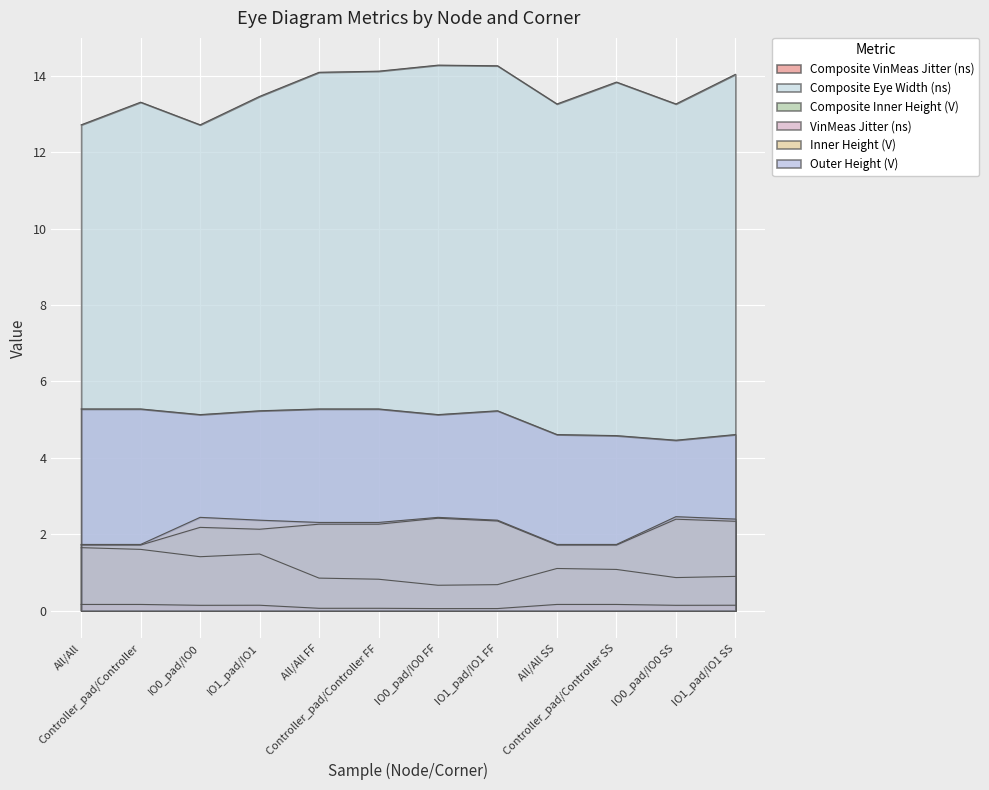

Between Controller_pad/Controller SS and IO1_pad/IO1 SS, which series saw the biggest shift?

Inner Height (V)